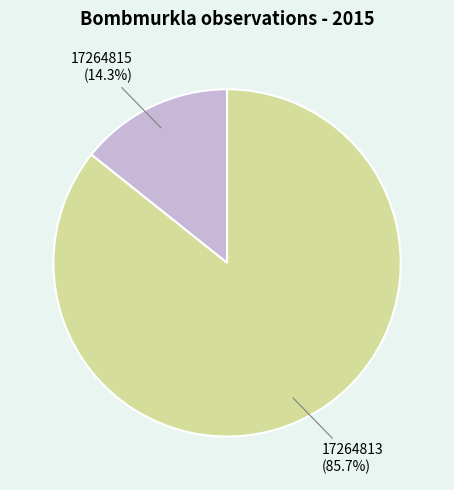

The 17264815 slice represents 2% of the pie. True or false?

False